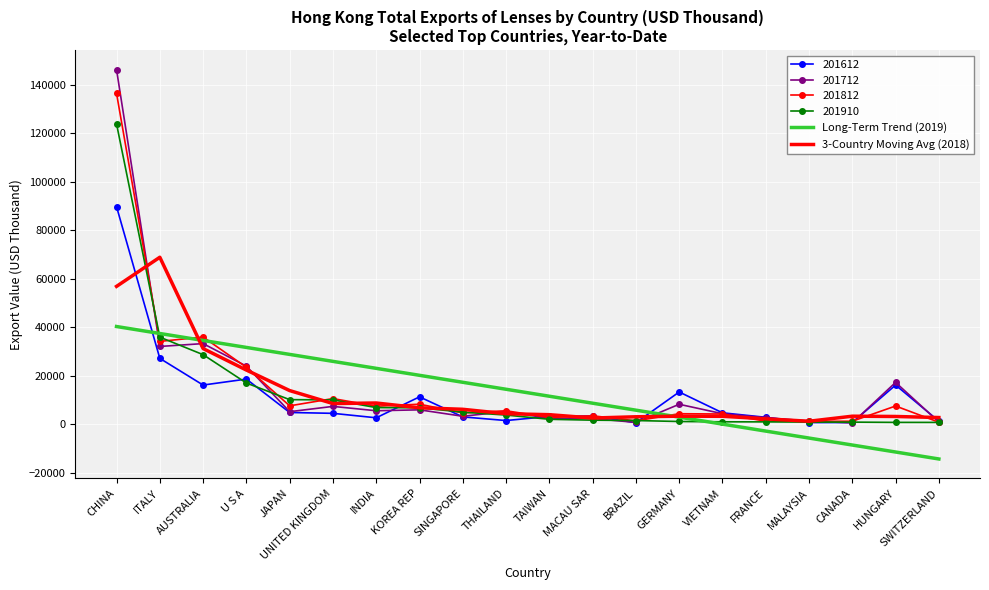

The value of 201812 at GERMANY is 4389.7. True or false?

True